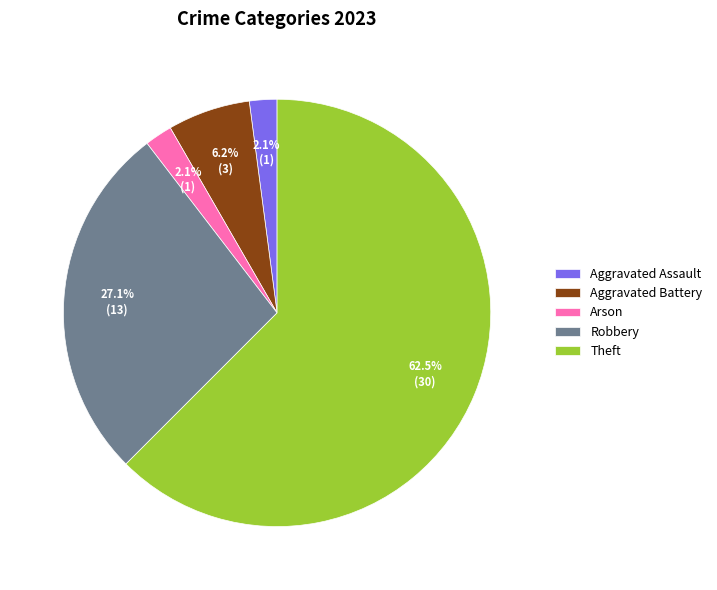

Count the number of slices in the pie.

5